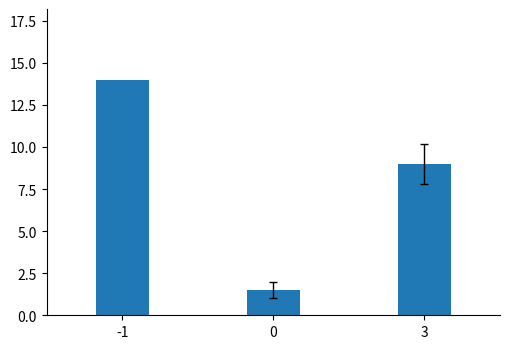

Which has a higher value, 3 or 0?

3